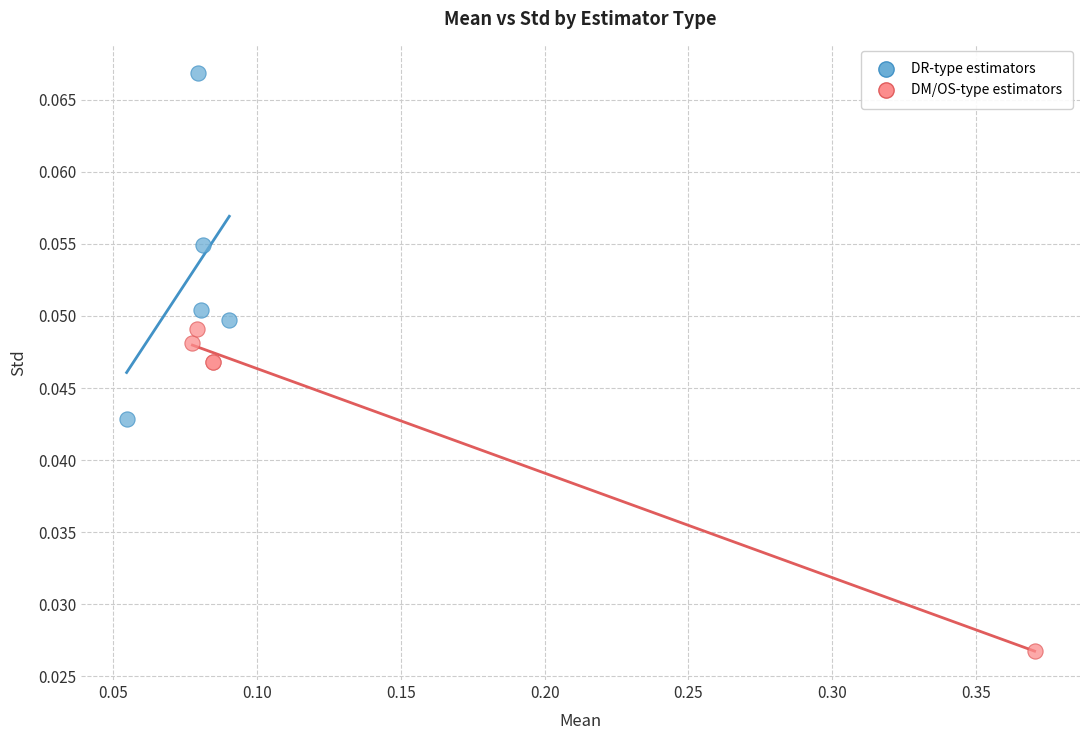

Which series contains the lowest Y value?

DM/OS-type estimators